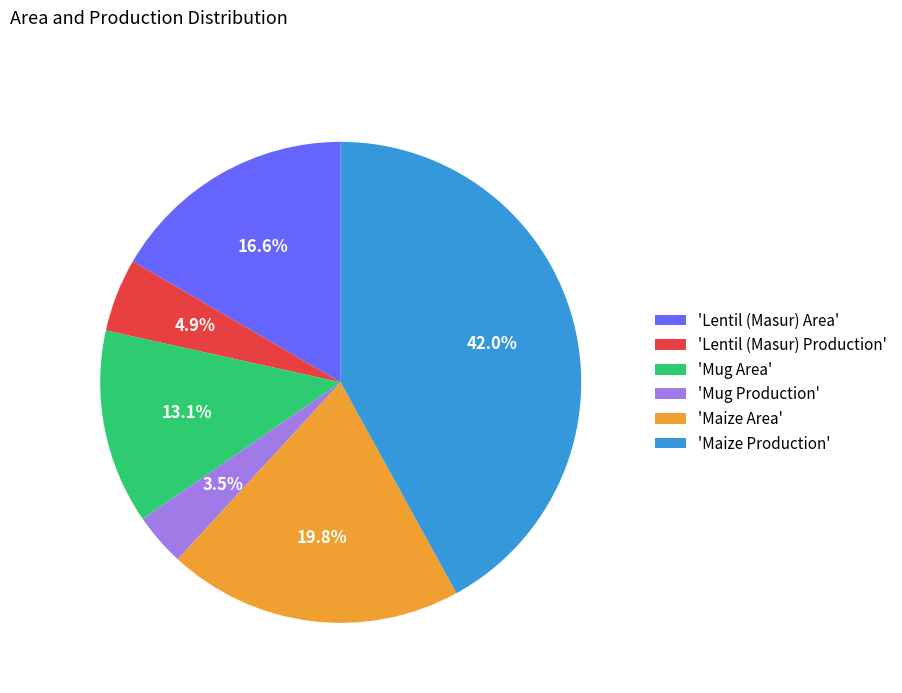

Between 'Lentil (Masur) Area' and 'Mug Area', which is larger?

'Lentil (Masur) Area'